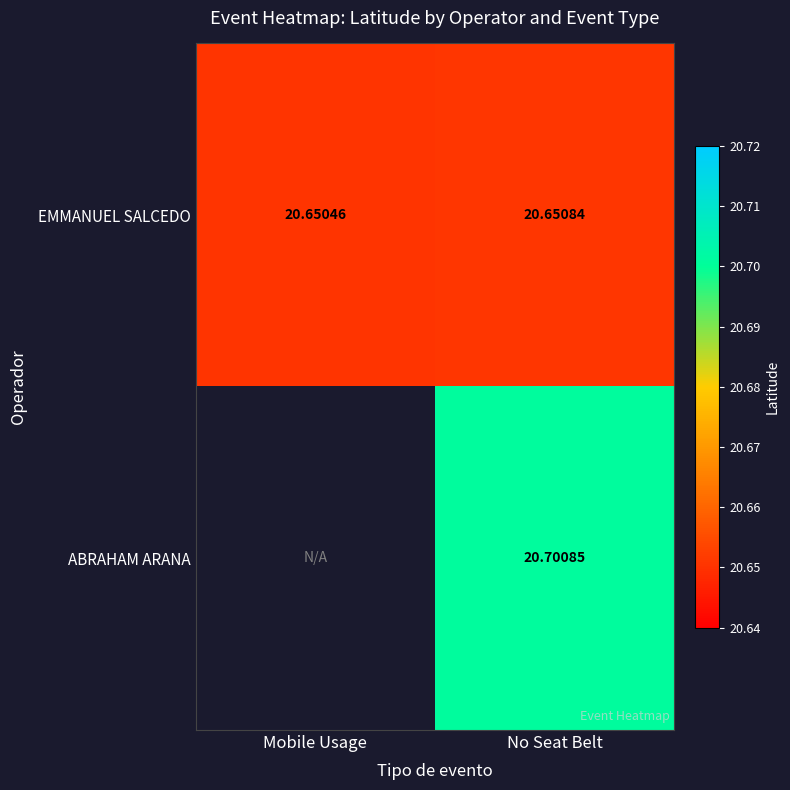

The value of ABRAHAM ARANA at No Seat Belt is 27.6. True or false?

False